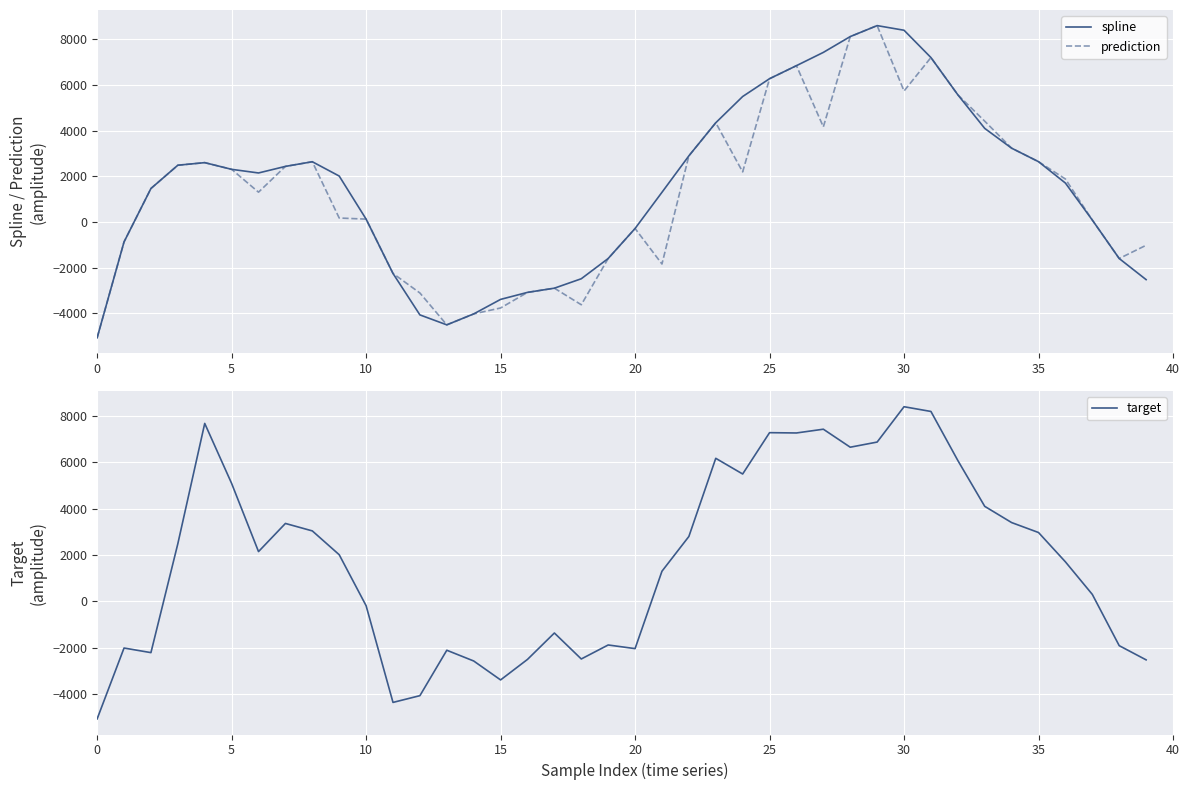

What is the highest value of the target series?

8401.7